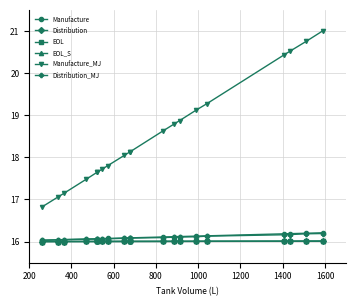

True or false: Manufacture has a value of 26.3 at 13.

False